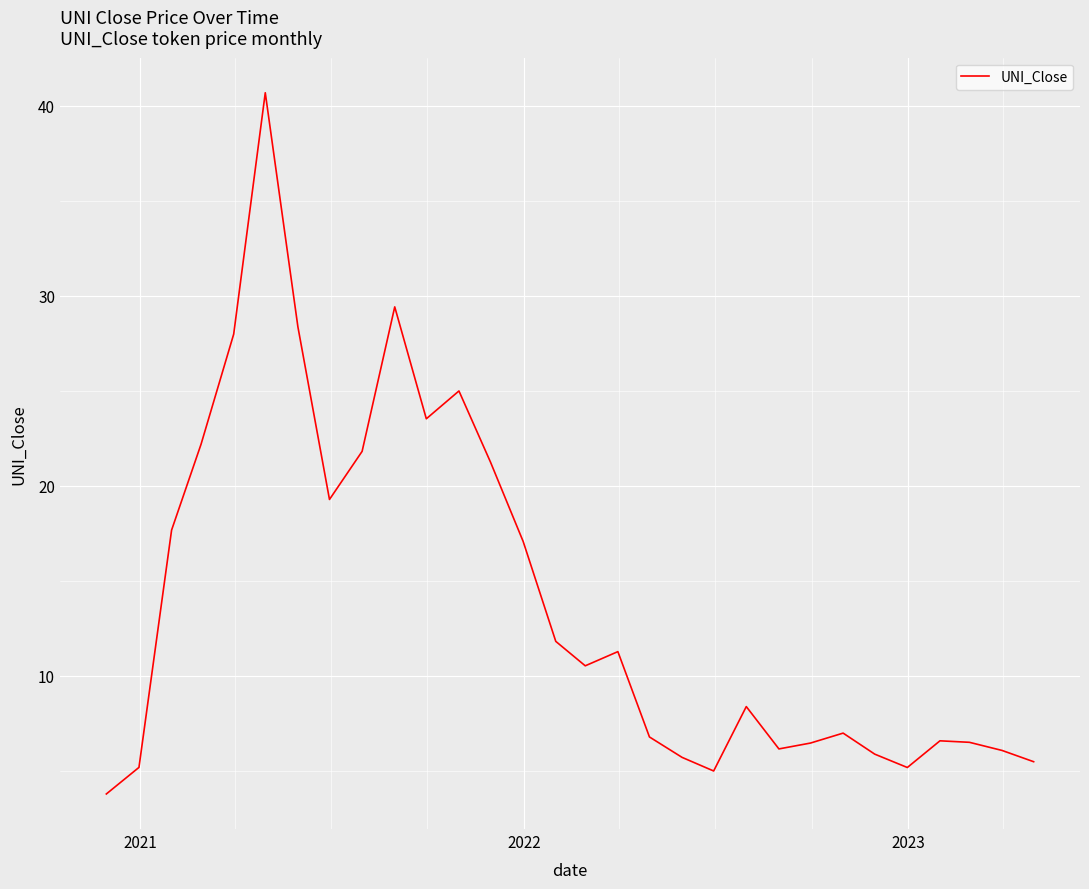

Count the number of values greater than 10.

15